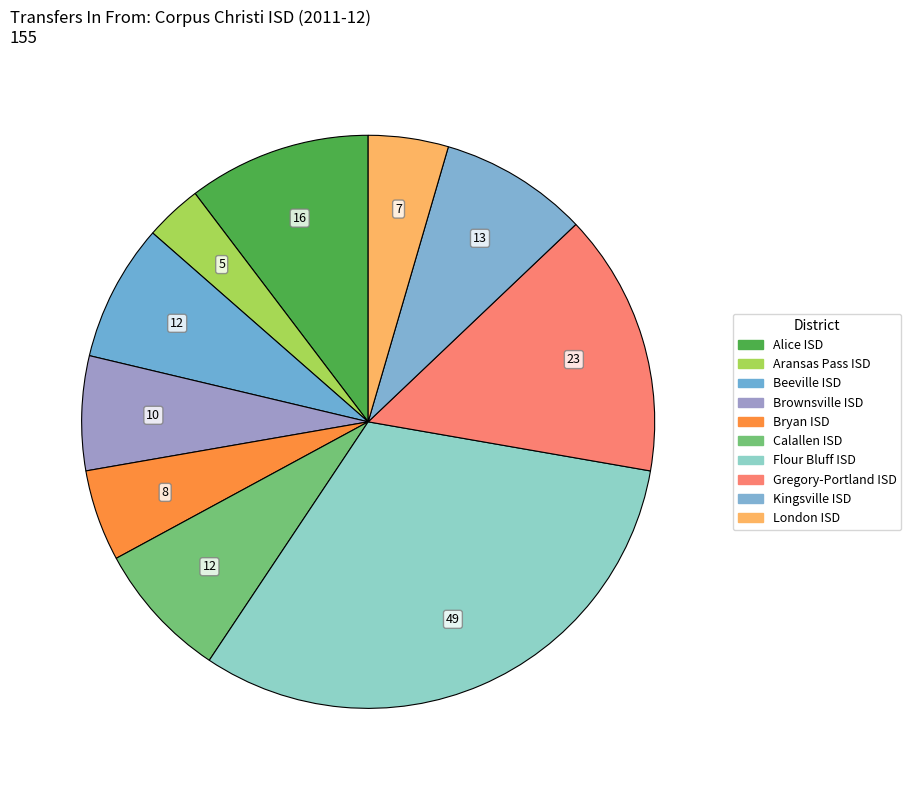

What percentage is the Calallen ISD slice, to the nearest percent?

8%